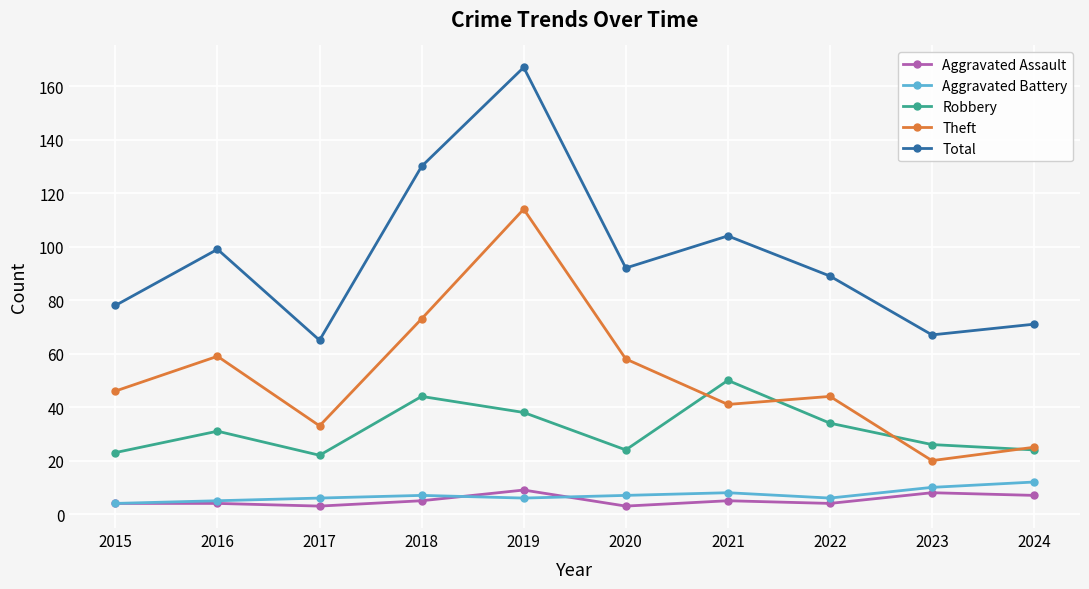

Count the number of data series in this chart.

5